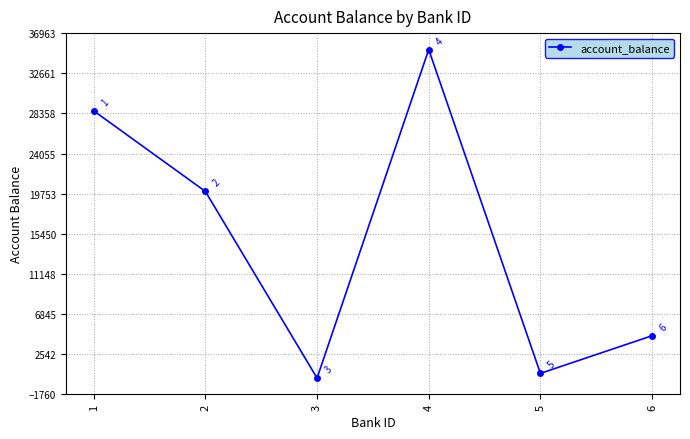

Which label corresponds to the smallest value in the chart?

3